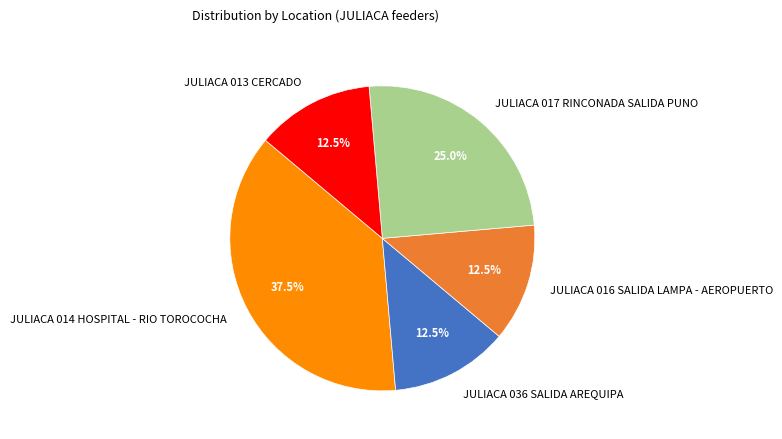

What portion of the pie excludes JULIACA 017 RINCONADA SALIDA PUNO?

75.0%